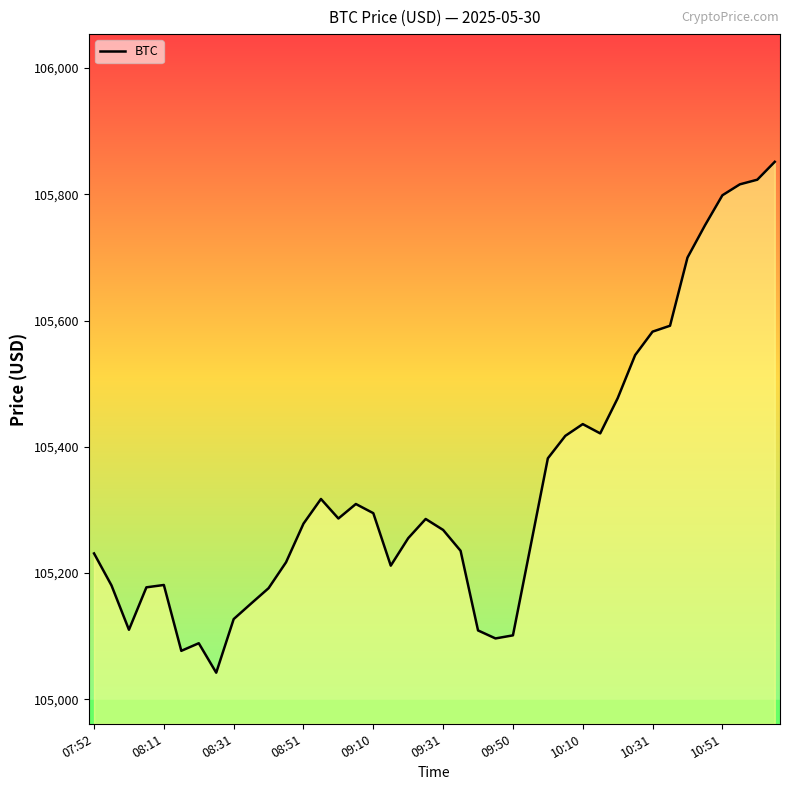

What is the maximum value shown in the chart?

105851.5